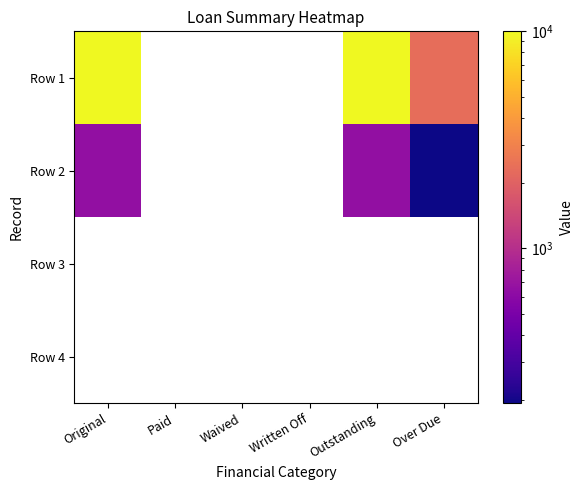

Which series has the widest spread of values?

Row 1